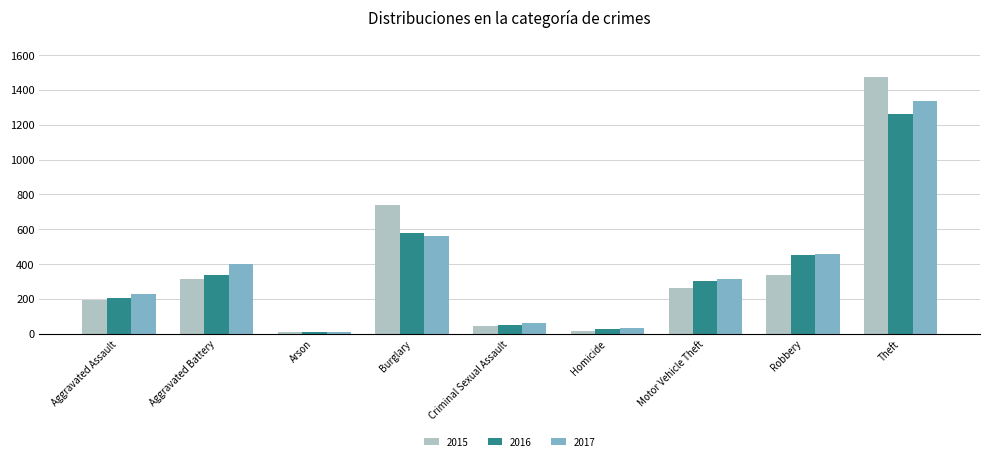

What is the total value across all series at Motor Vehicle Theft?

879